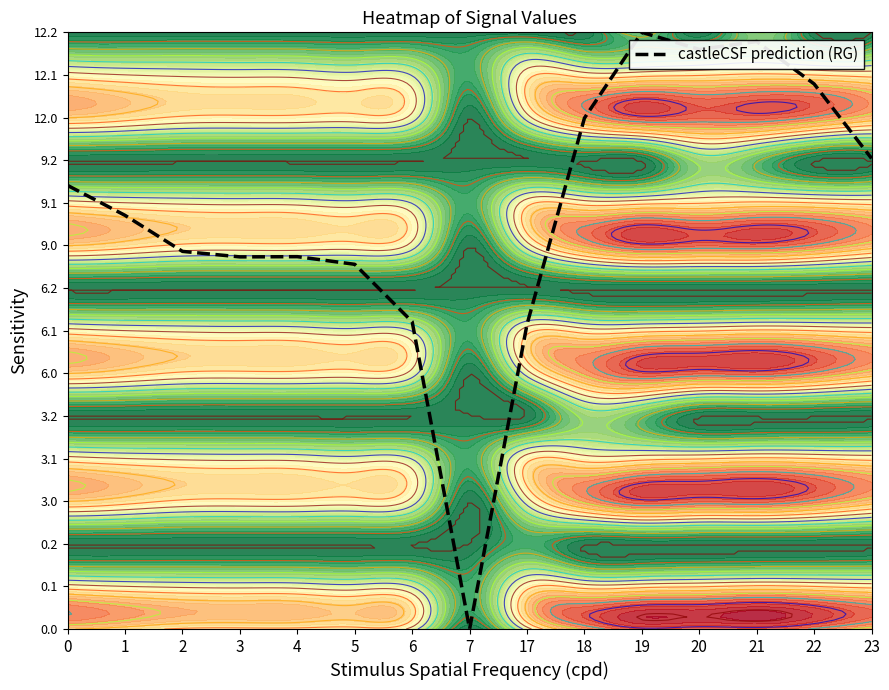

How many values exceed 9?

8